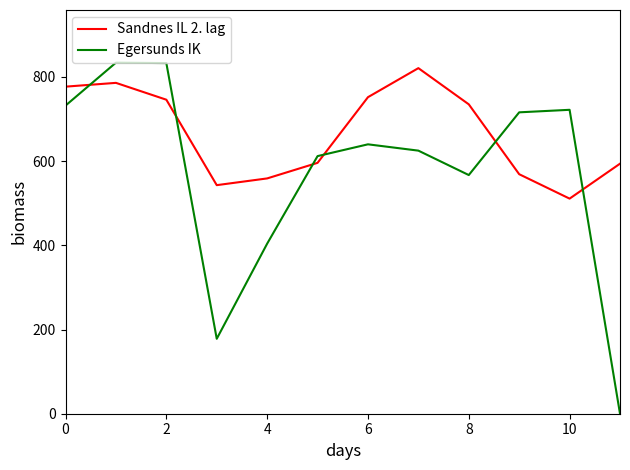

Which series has the largest range (max minus min)?

Egersunds IK